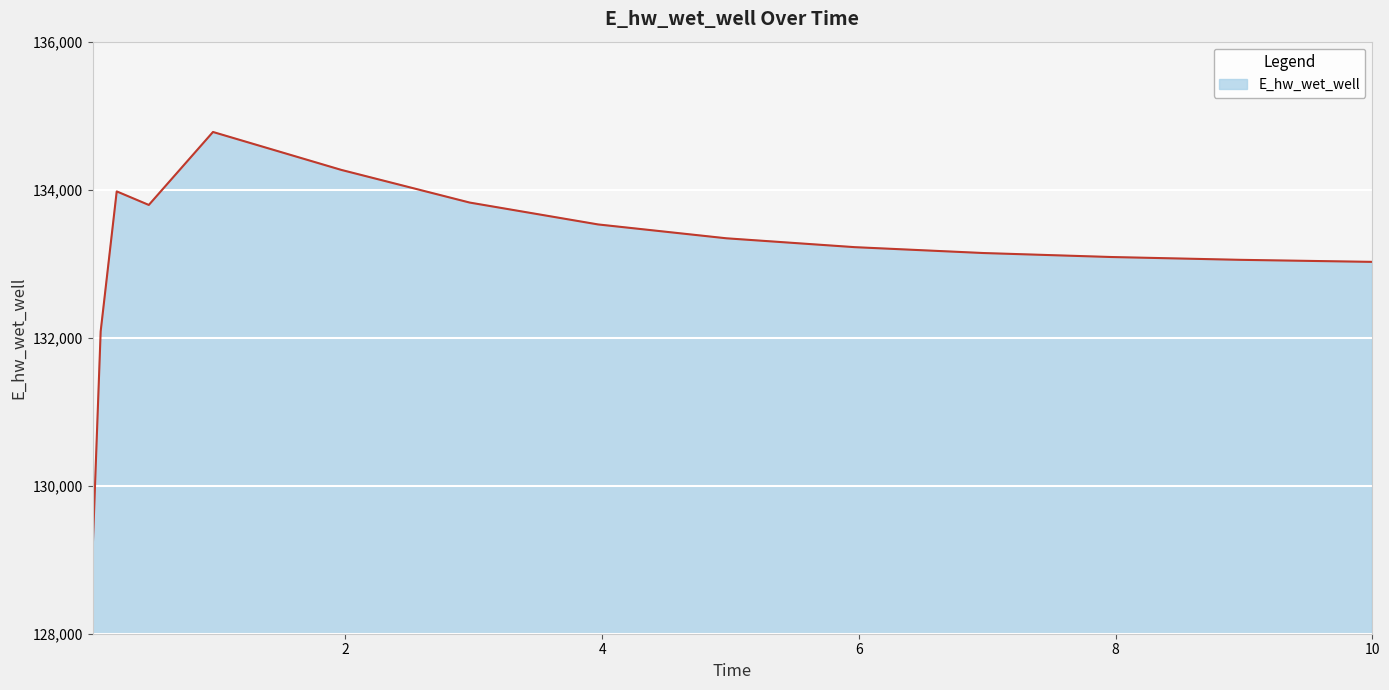

Count the number of data series in this chart.

1